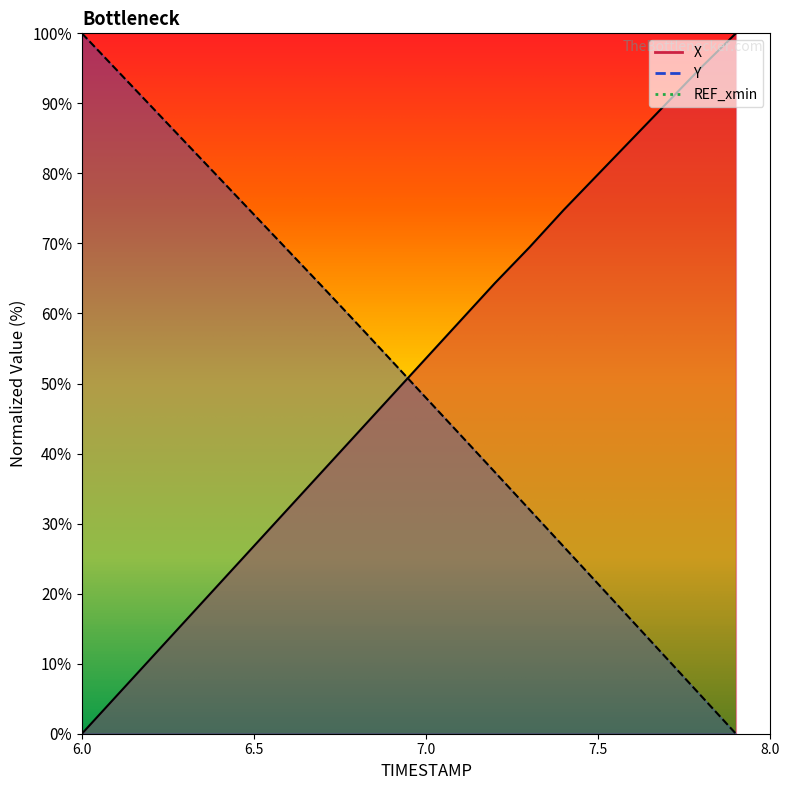

At 6.1, list the series in order from smallest to largest.

X, Y